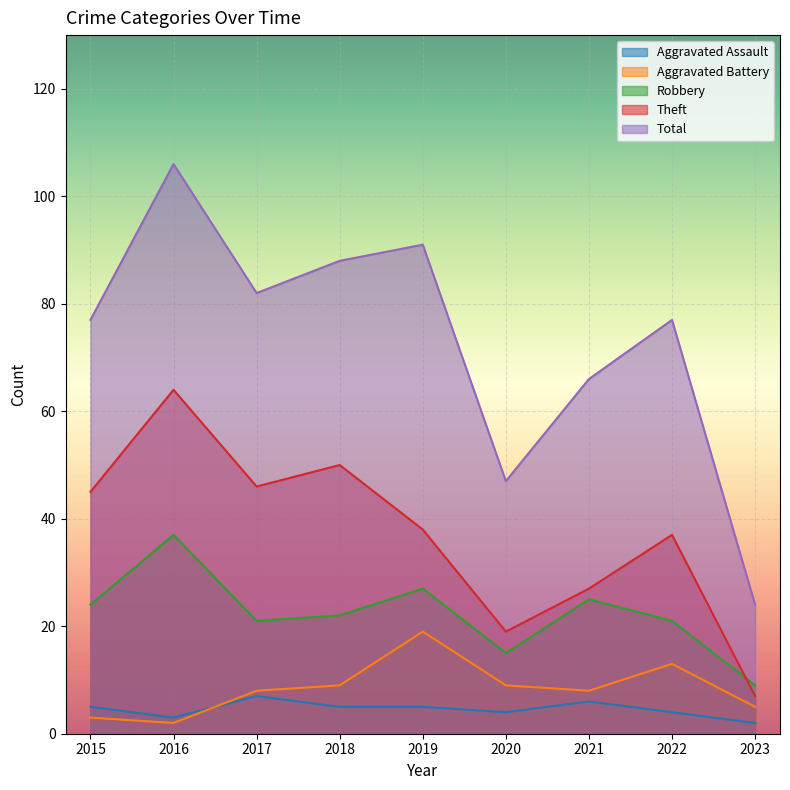

At which label does Aggravated Assault first exceed 5?

2017